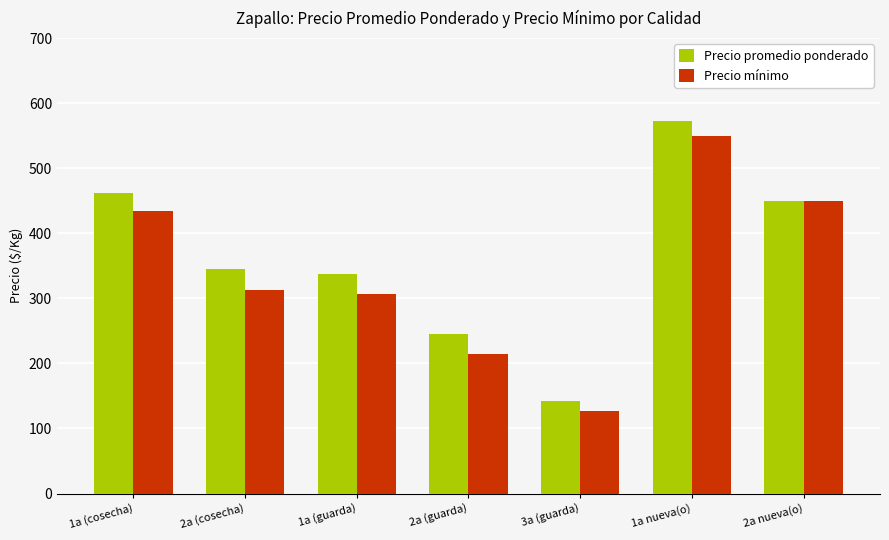

What is the smallest value displayed?

127.0